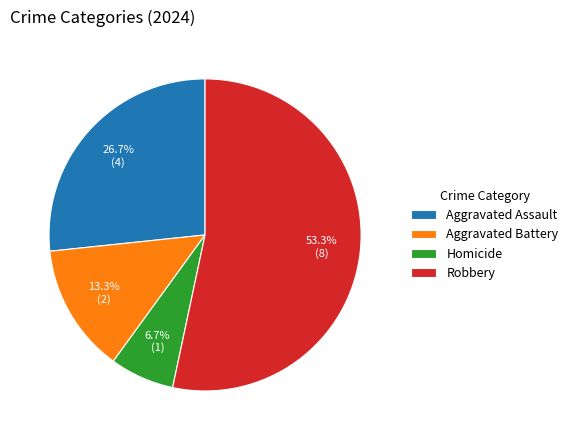

Count the number of slices in the pie.

4